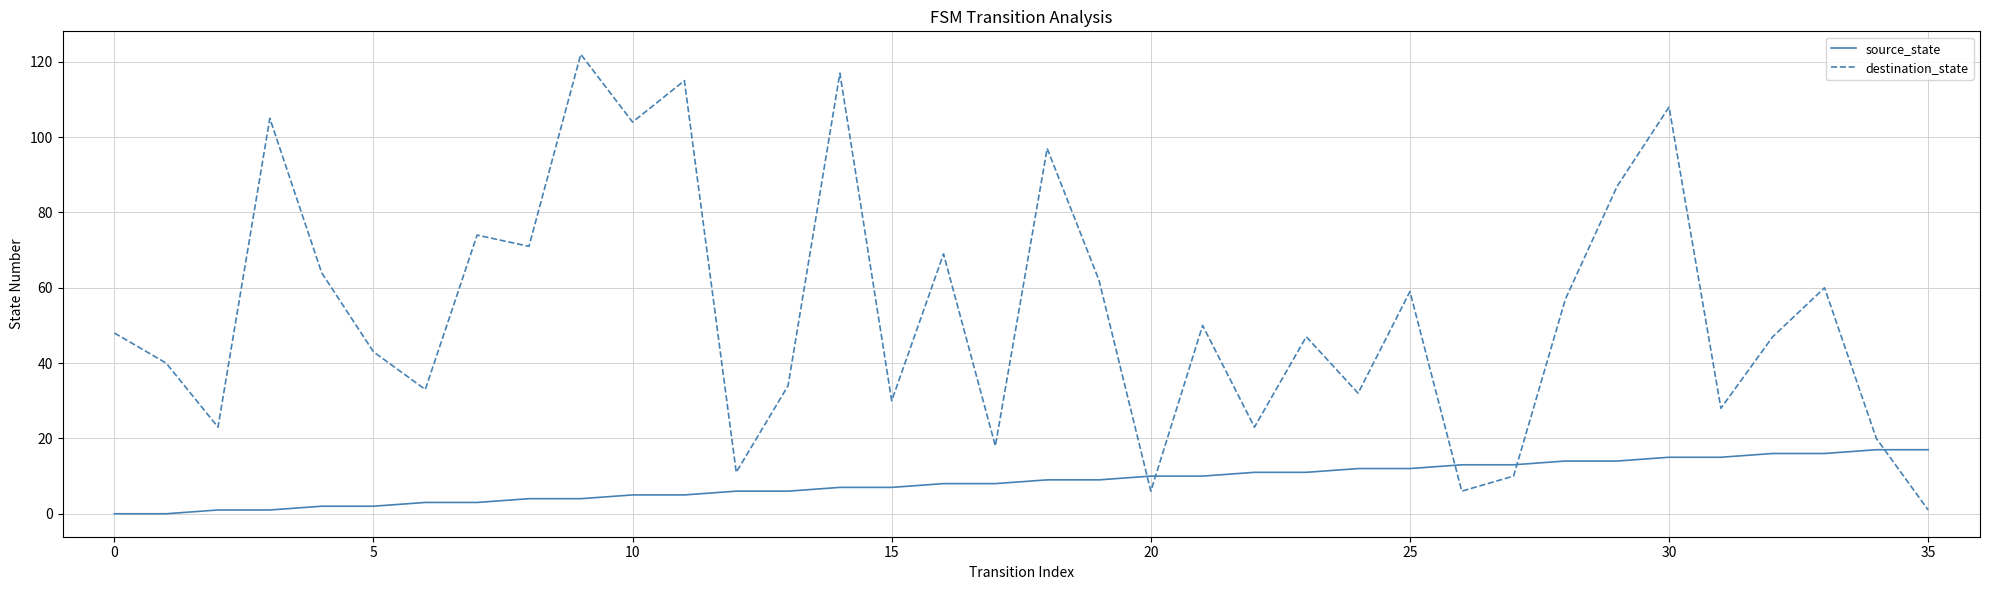

Which series ends up on top after the final intersection of destination_state and source_state?

source_state